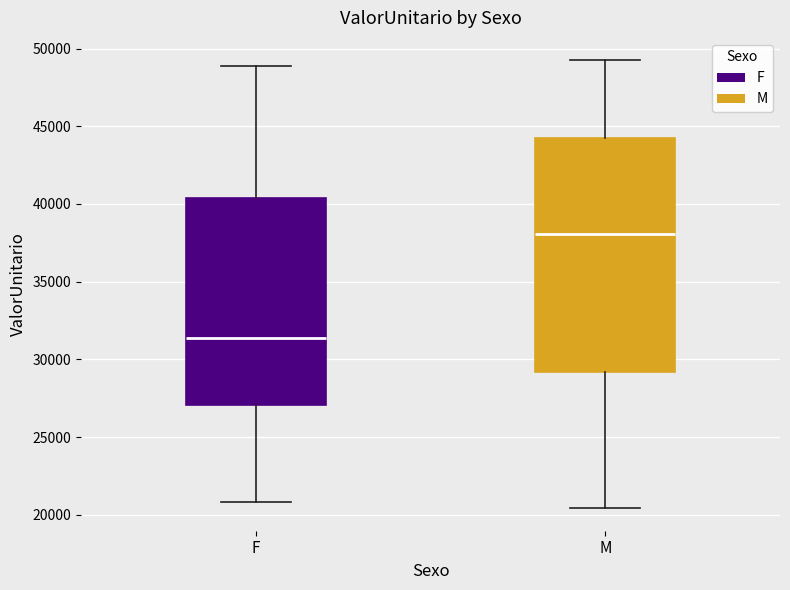

Reading left to right, read every box against the y-axis: the position of its median line, the range the box covers, and the ends of its whiskers. The values are not printed on the chart, so give them approximately, as read against the axis.

F: median 31500, box 27000 to 40500, whiskers 21000 to 49000
M: median 38000, box 29000 to 44000, whiskers 20500 to 49000